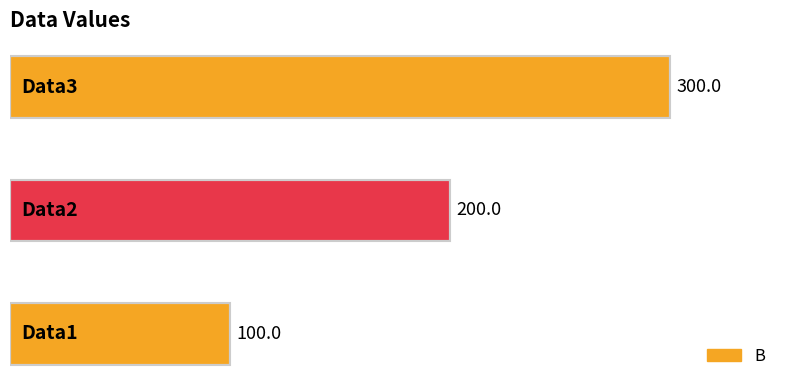

How many values are between 100 and 300?

3